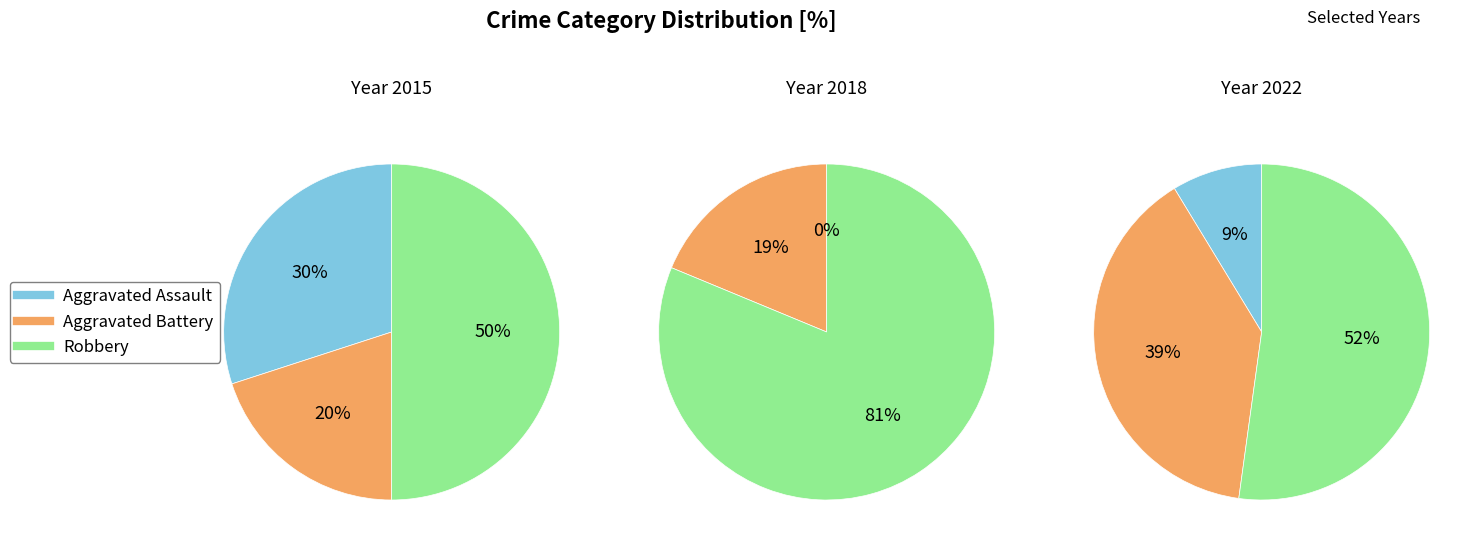

Between Aggravated Battery and Robbery, which is larger?

Robbery